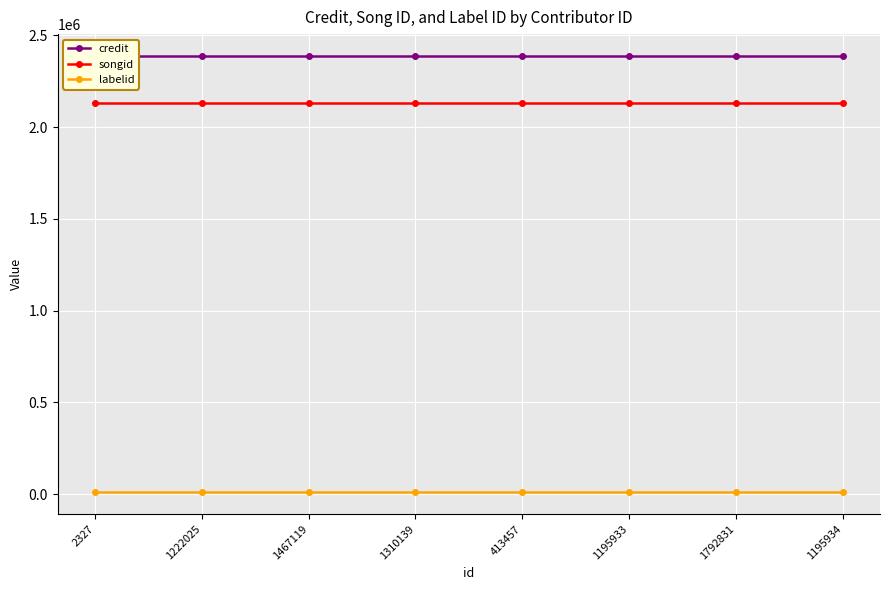

Rank the categories by songid value from lowest to highest.

2327, 1222025, 1467119, 1310139, 413457, 1195933, 1792831, 1195934